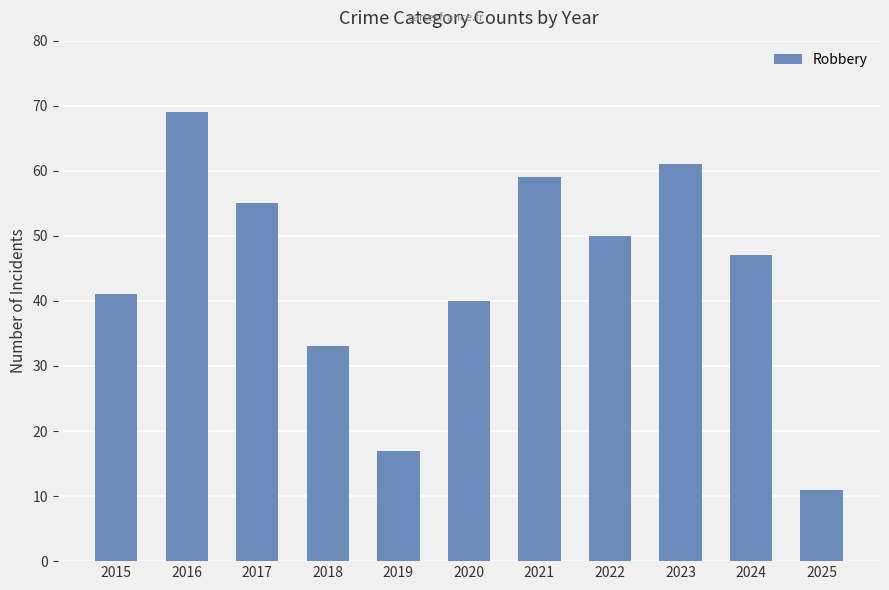

Which has a higher value, 2022 or 2016?

2016